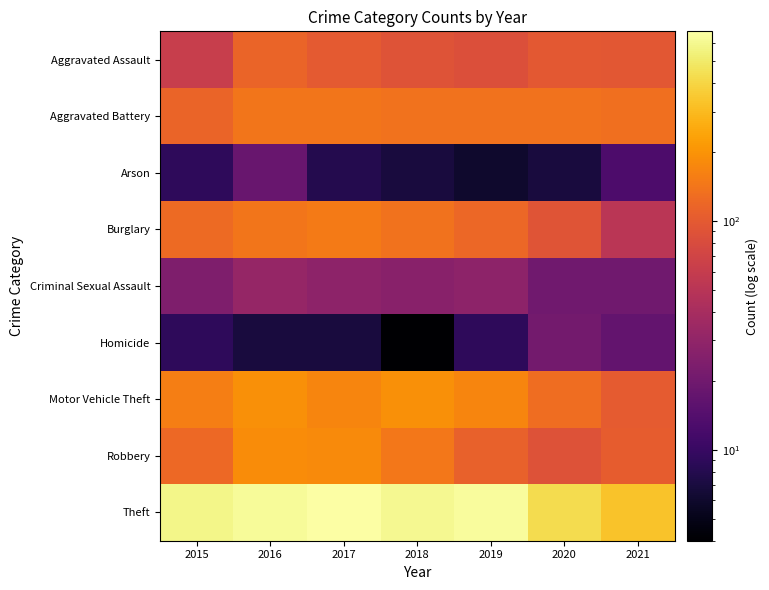

Reading left to right, list all the values displayed in this chart.

Aggravated Assault: 2015=61	2016=114	2017=99	2018=90	2019=84	2020=98	2021=96
Aggravated Battery: 2015=115	2016=143	2017=142	2018=138	2019=136	2020=137	2021=131
Arson: 2015=9	2016=18	2017=8	2018=7	2019=6	2020=7	2021=13
Burglary: 2015=123	2016=142	2017=150	2018=138	2019=119	2020=91	2021=51
Criminal Sexual Assault: 2015=24	2016=32	2017=29	2018=27	2019=29	2020=20	2021=20
Homicide: 2015=9	2016=7	2017=7	2018=4	2019=9	2020=21	2021=17
Motor Vehicle Theft: 2015=159	2016=191	2017=172	2018=192	2019=172	2020=129	2021=101
Robbery: 2015=121	2016=186	2017=181	2018=146	2019=110	2020=89	2021=103
Theft: 2015=578	2016=623	2017=672	2018=602	2019=634	2020=427	2021=332